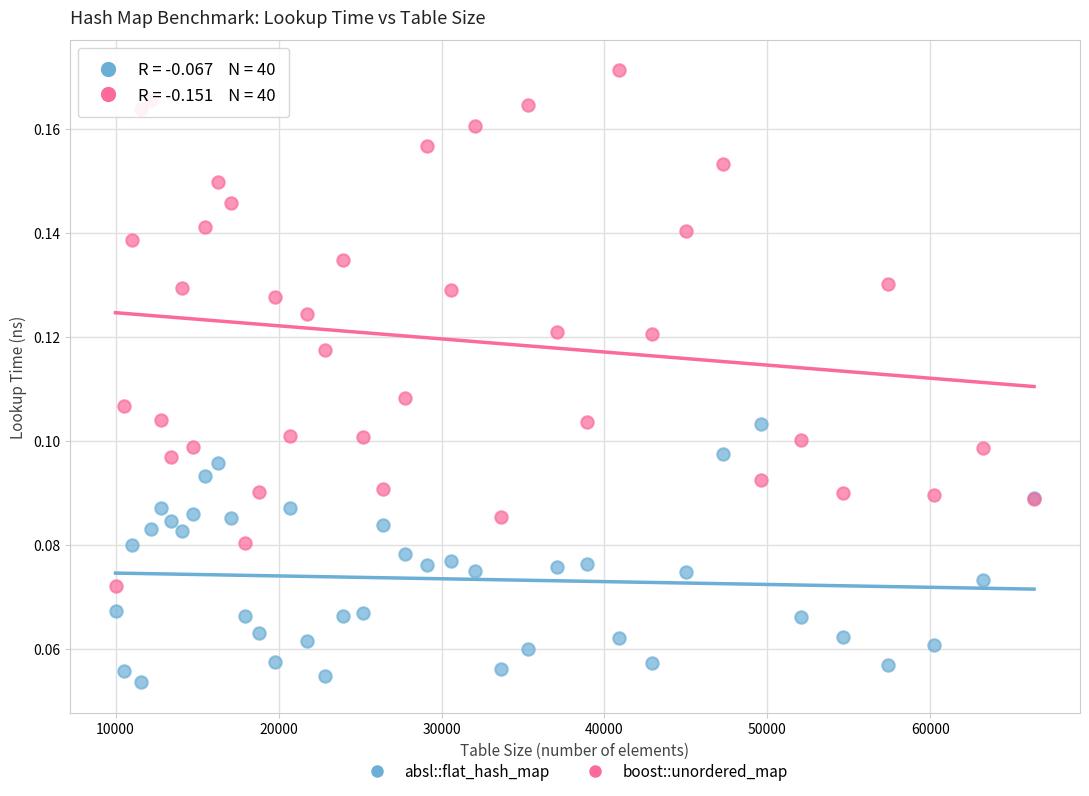

What is the X range (max minus min) for the scatter plot?

56358.0